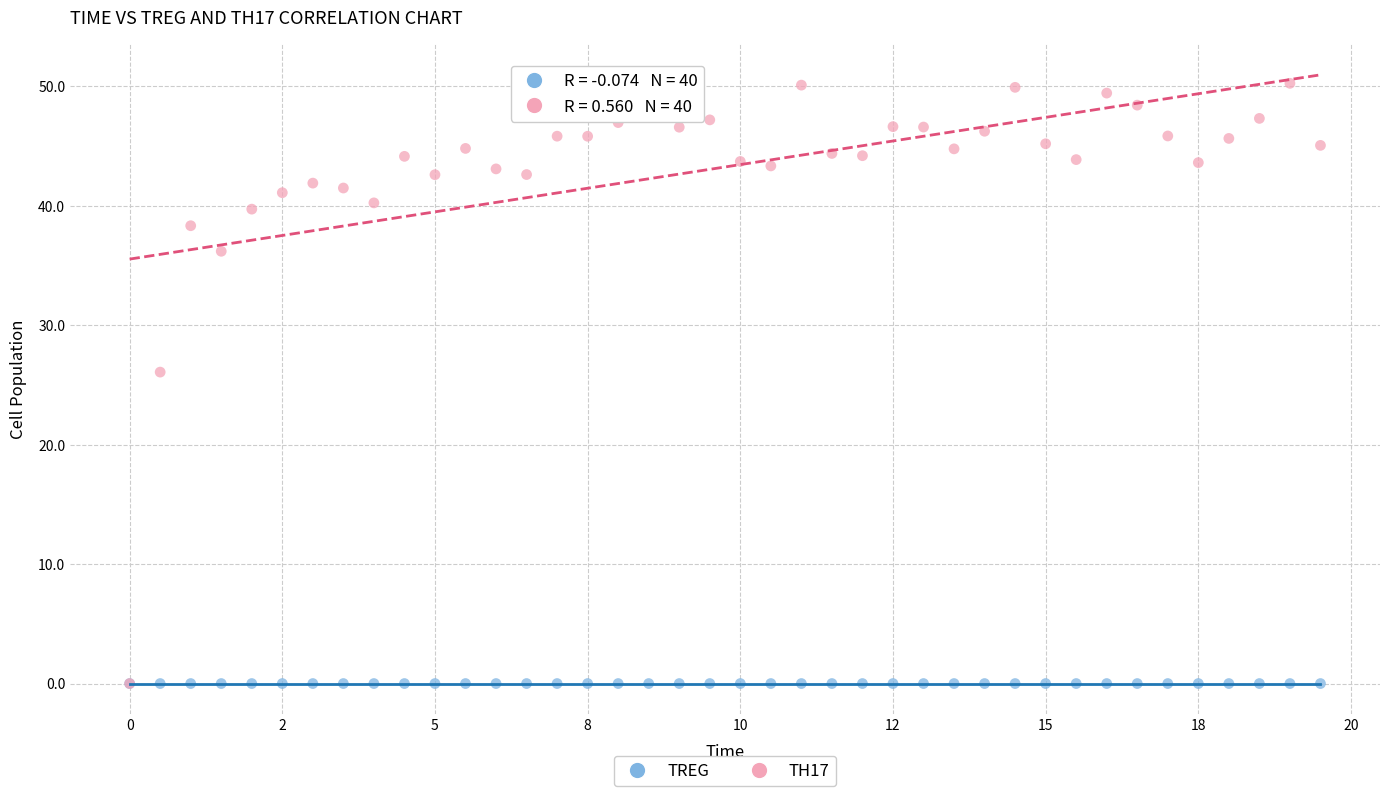

Which series has the widest spread of Y values?

TH17